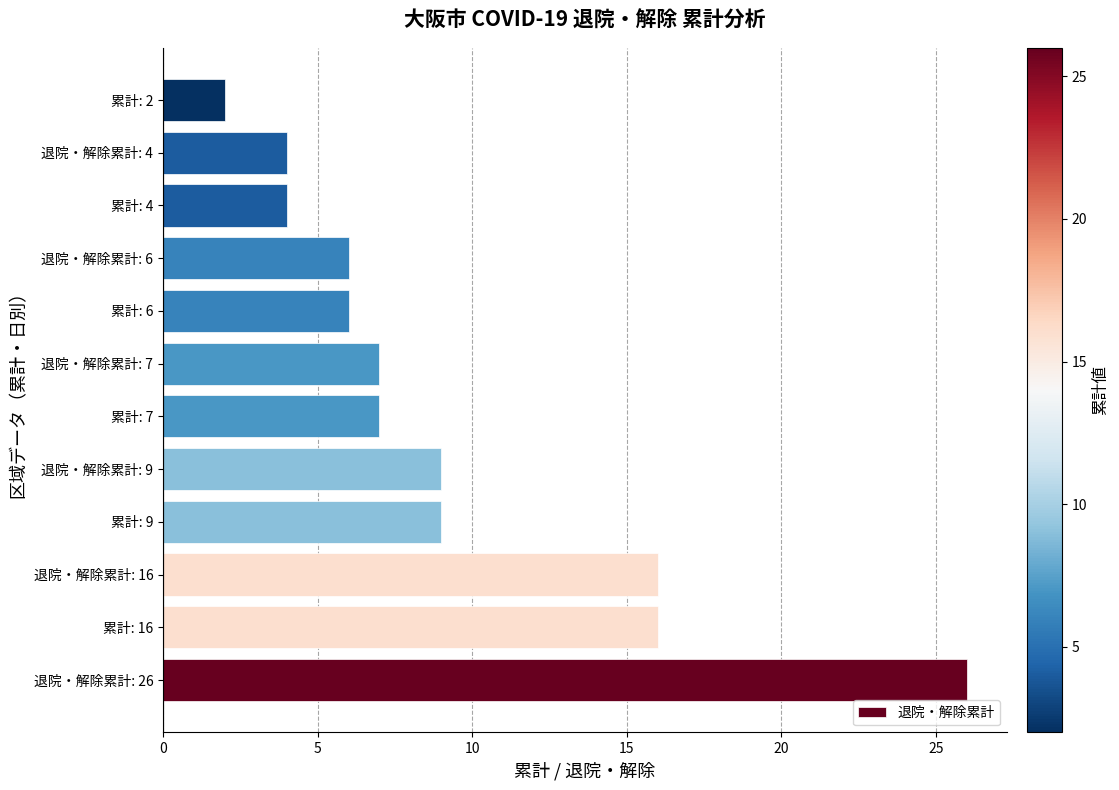

What is the change in value from 退院・解除累計: 26 to 退院・解除累計: 9?

-17